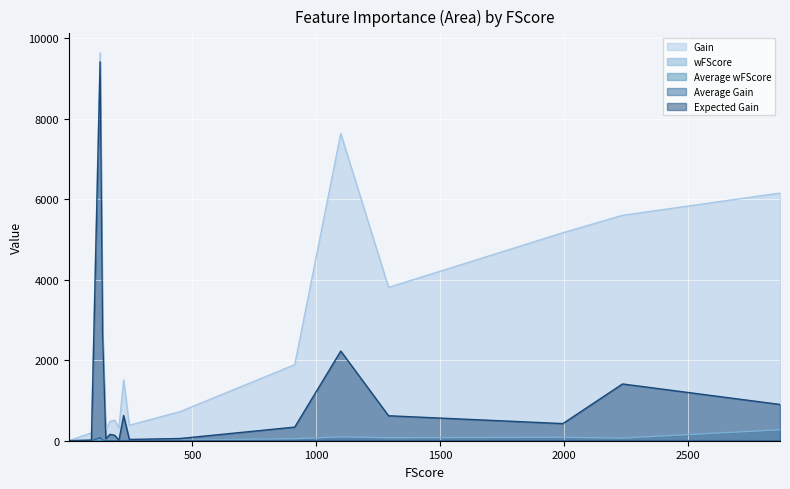

The Expected Gain series shows 1410.8 at age. True or false?

True